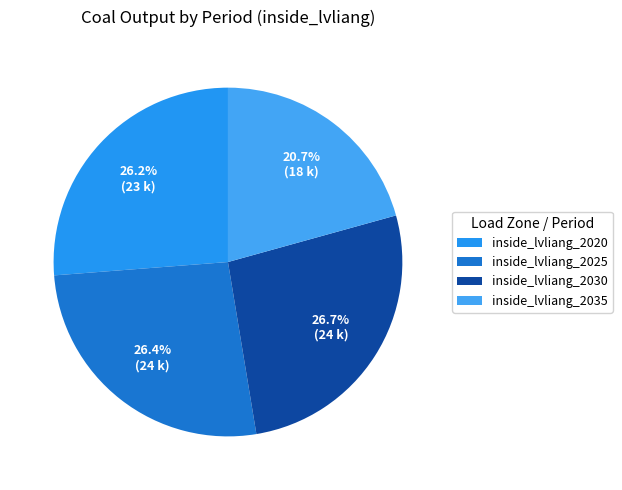

Approximately how many times larger is the value at inside_lvliang_2025 compared to inside_lvliang_2030?

1.0